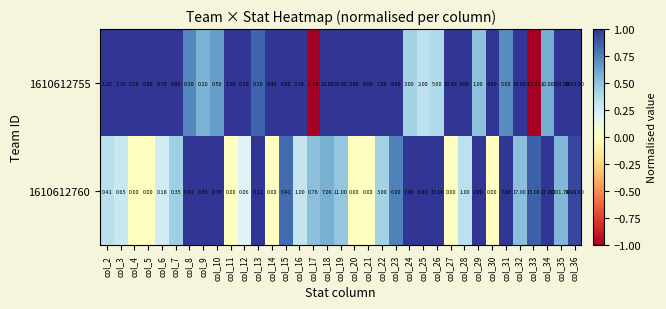

Is the value of 1610612755 at col_18 greater than the value of 1610612760 at col_21?

Yes